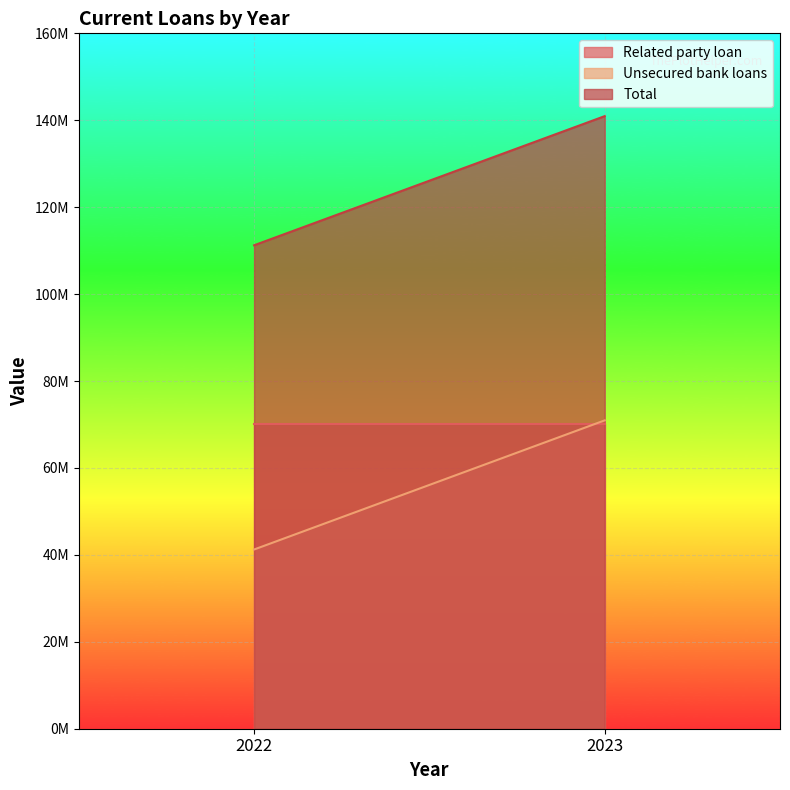

Rank the categories by Related party loan value from highest to lowest.

2023, 2022